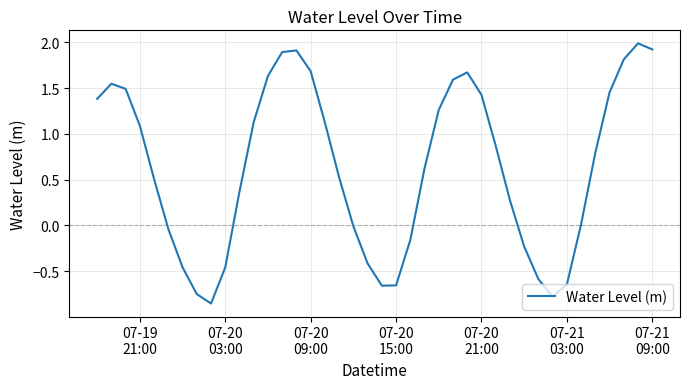

What is the difference between the maximum and minimum values?

2.8